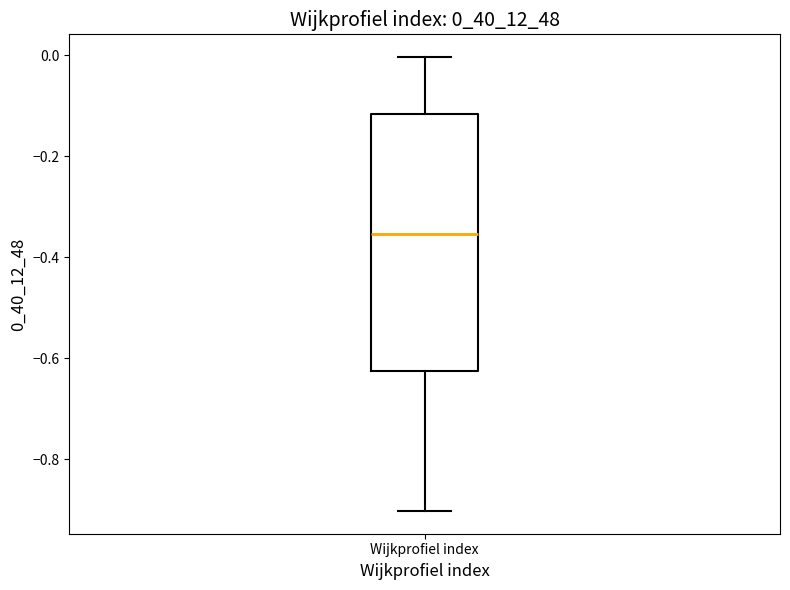

Where does the upper whisker of the box for Wijkprofiel index end on the y-axis? The values are not printed on the chart, so give them approximately, as read against the axis.

0.00